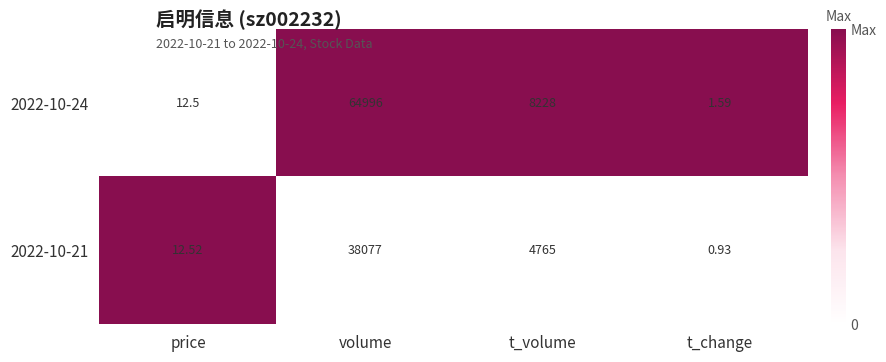

Rank the series by their average value, from lowest to highest.

2022-10-21, 2022-10-24